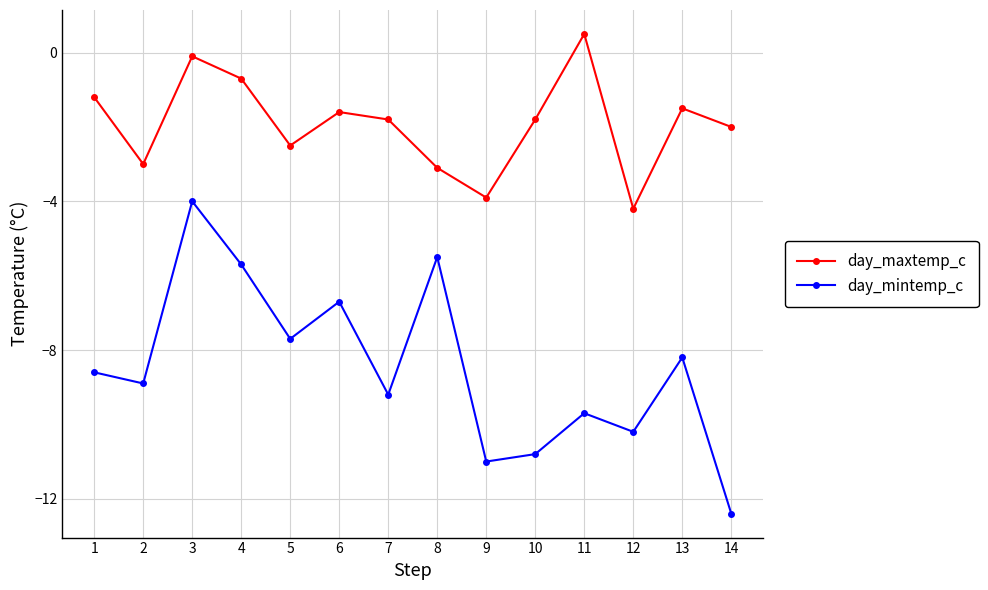

At which label does day_maxtemp_c reach its peak?

11